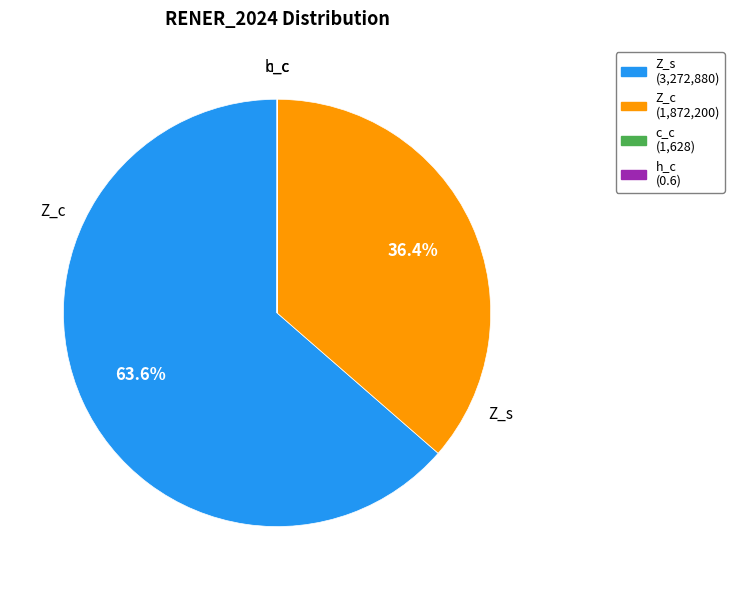

How much of the chart is everything except Z_c?

63.6%